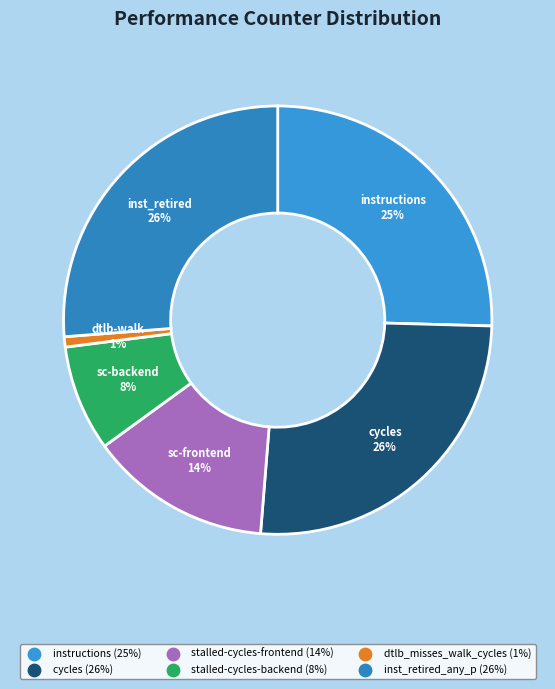

How many slices are in this pie chart?

6